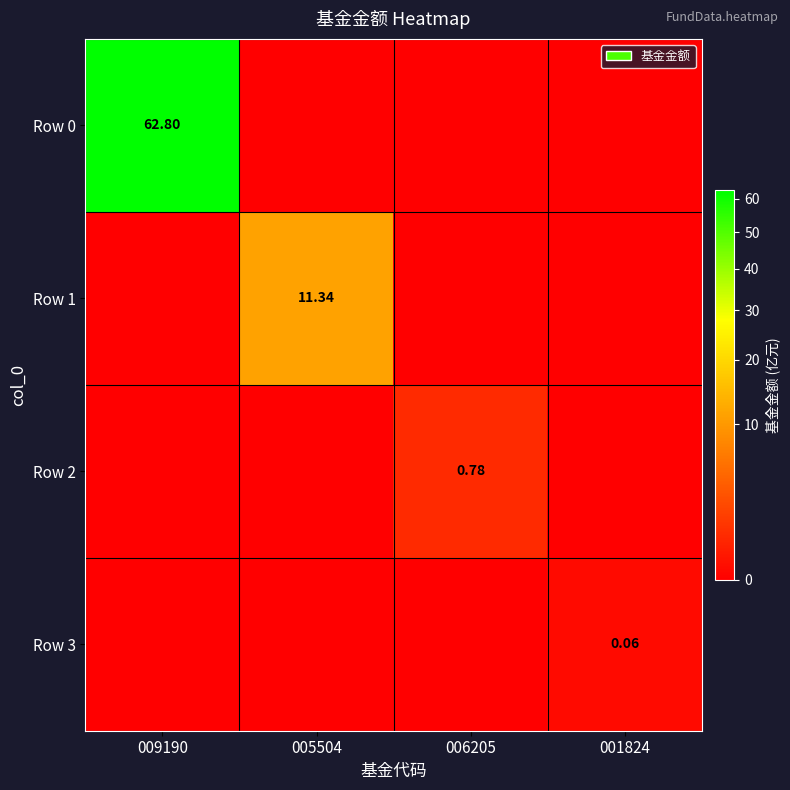

What is the total value across all series at 005504?

11.3